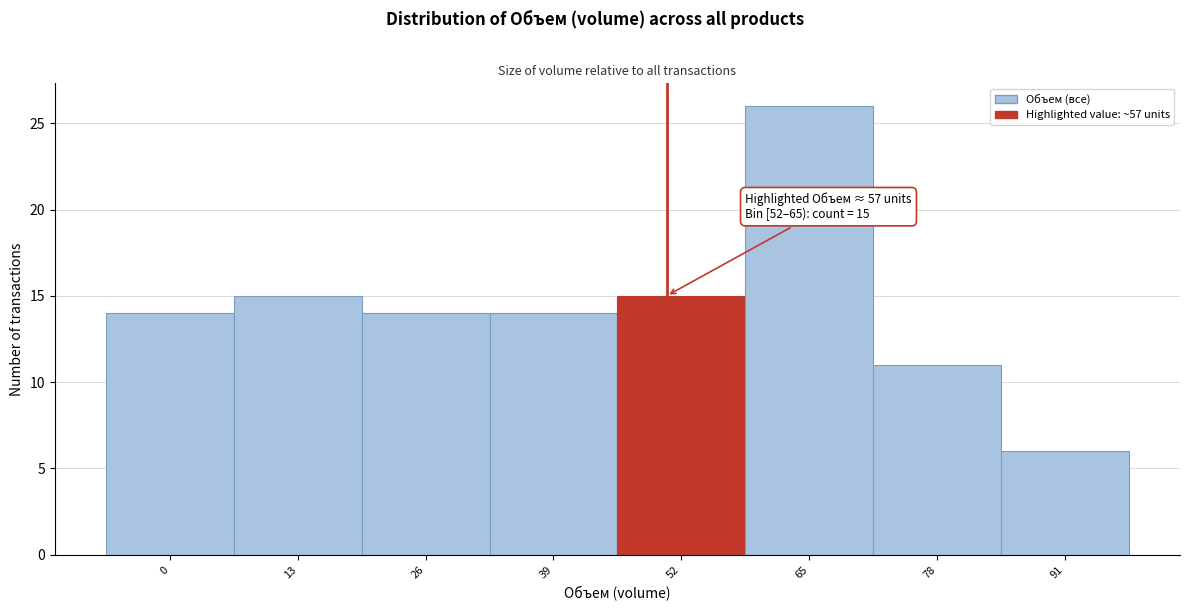

Reading left to right, list all the values displayed in this chart.

14	15	14	14	15	26	11	6